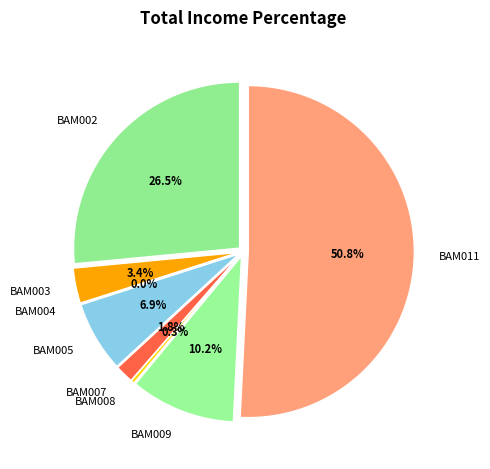

Is the sum of BAM004 and BAM009 greater than half?

No